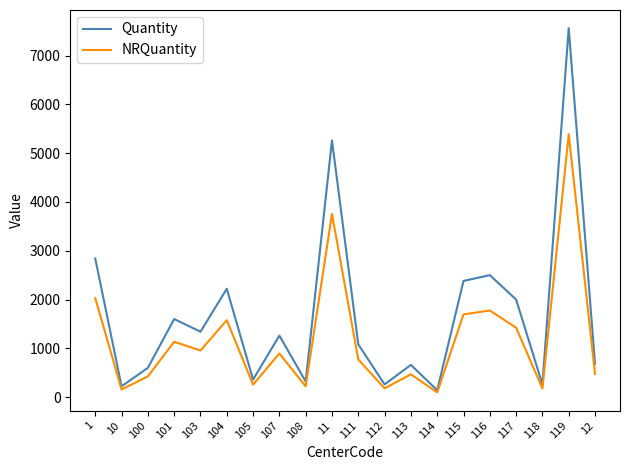

What is the greatest value displayed?

7560